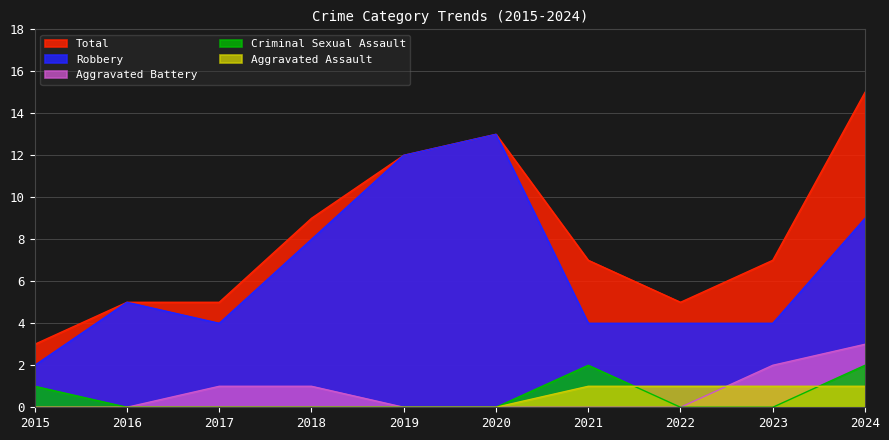

List the labels in order of Criminal Sexual Assault value, smallest first.

2016, 2017, 2018, 2019, 2020, 2022, 2023, 2015, 2021, 2024